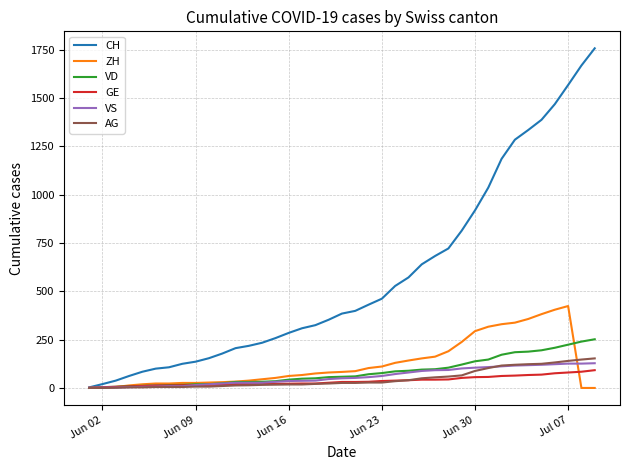

Which series has the largest total across all categories?

CH